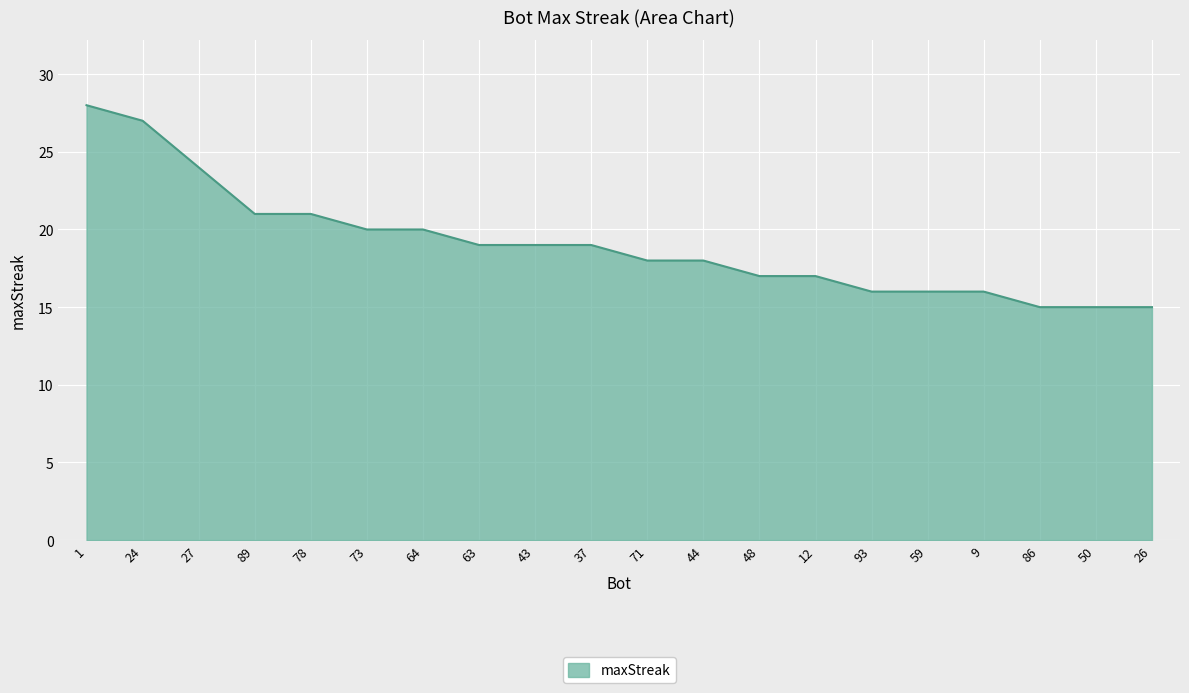

Approximately how many times larger is the value at 12 compared to 44?

0.9